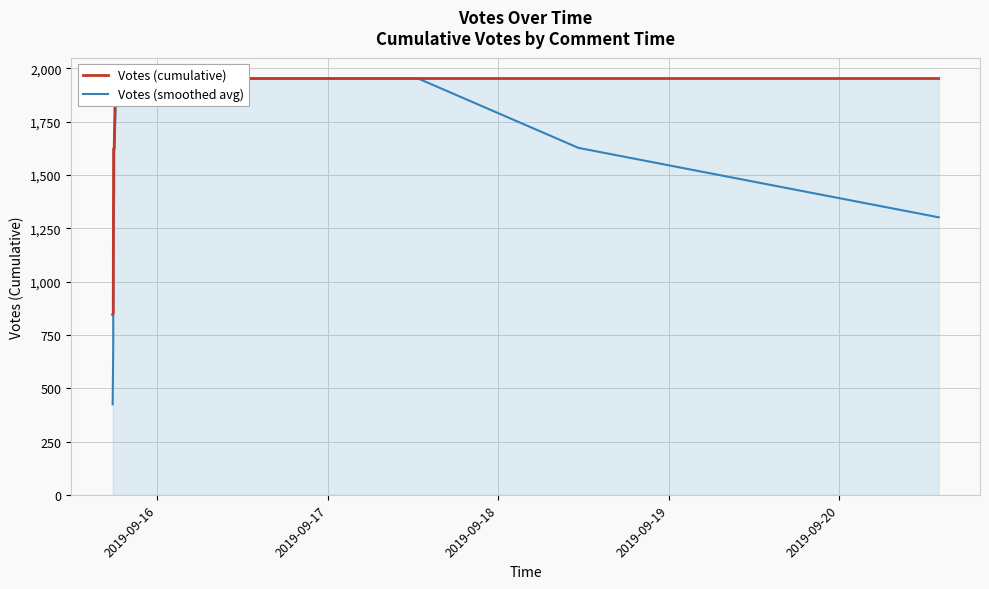

What is the average value of the Votes (cumulative) series?

1837.9